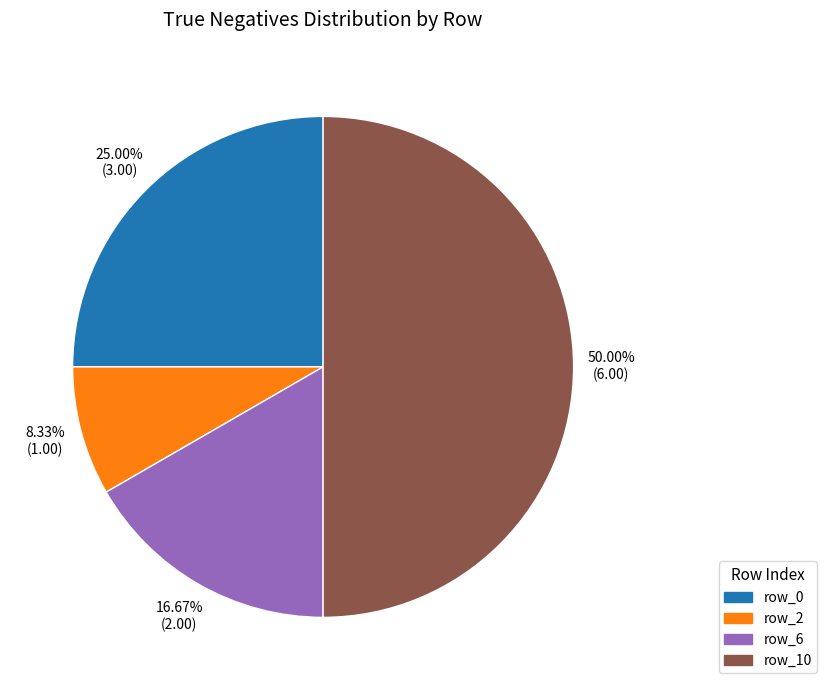

Combined, do row_6 and row_0 account for over 50%?

No